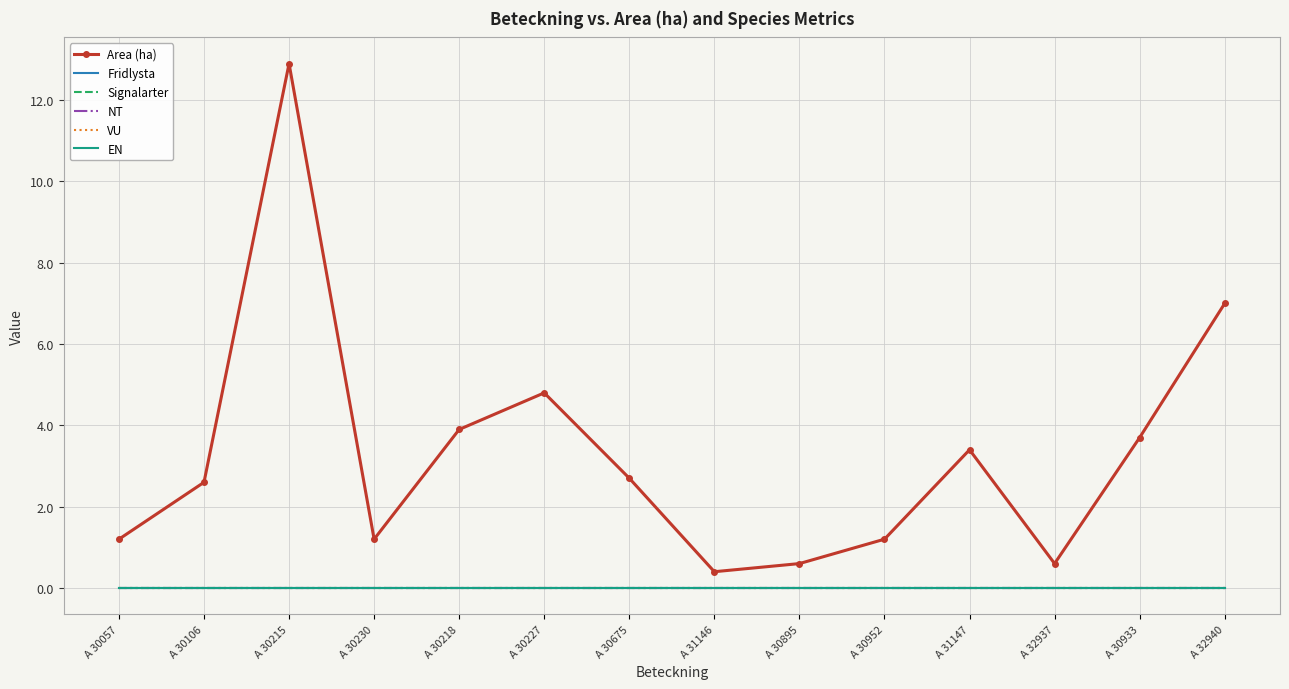

How many lines are shown in the chart?

6